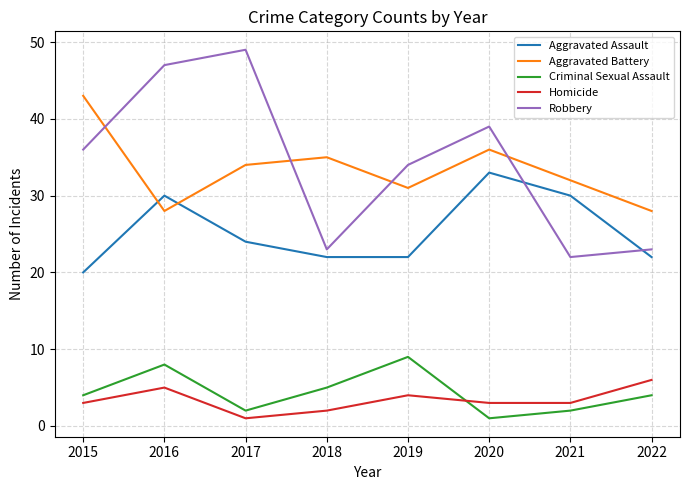

What is the difference between the highest and lowest values at 2019?

30